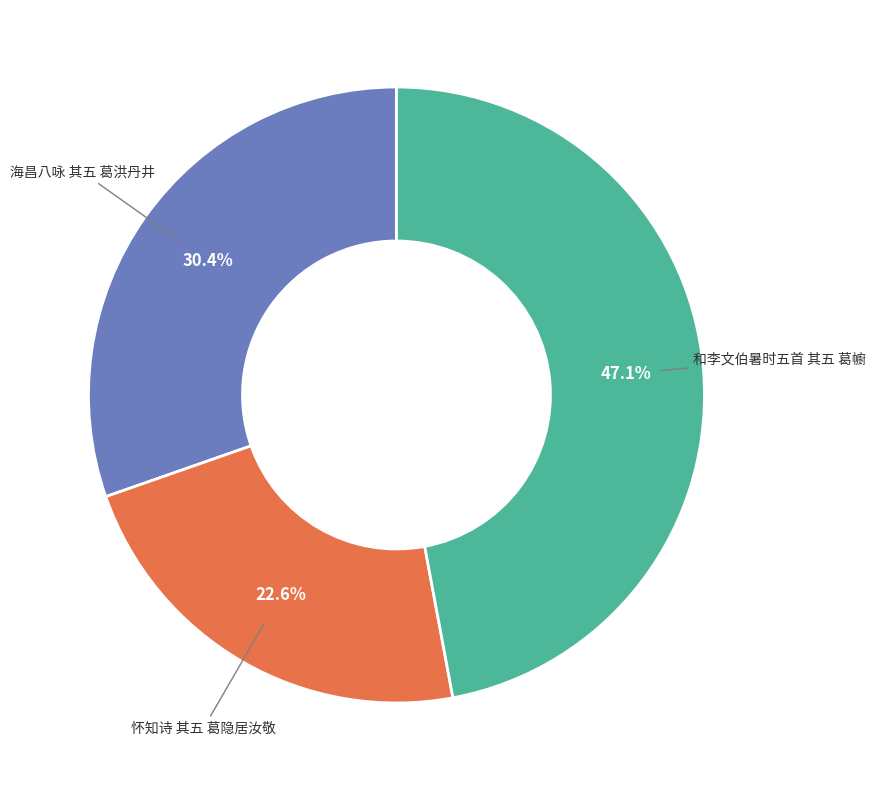

Does any single category account for the majority?

No